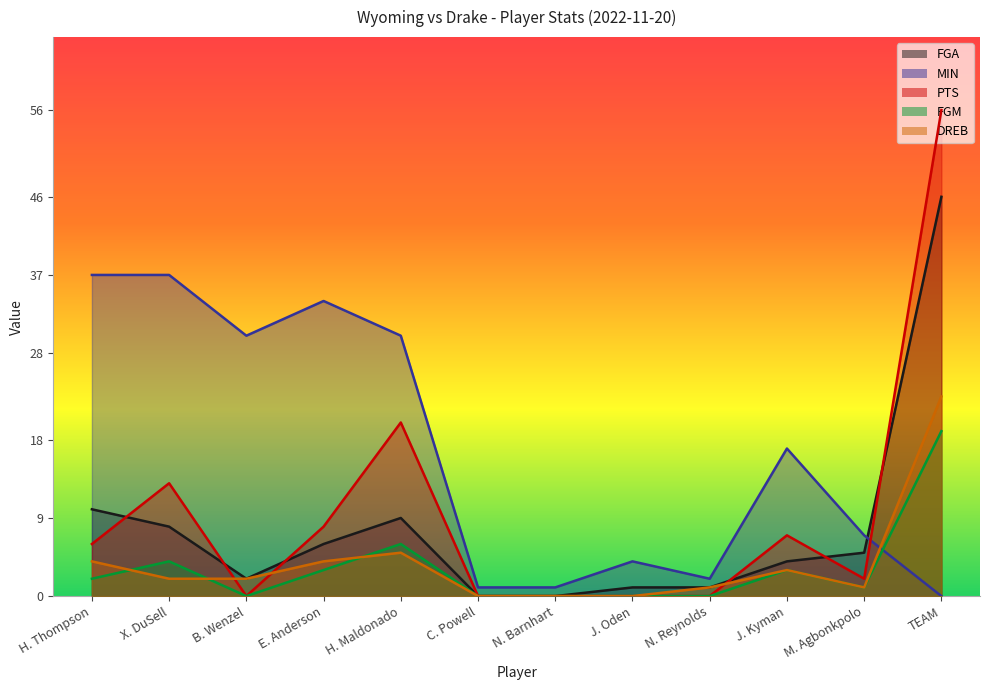

Which series has the largest total across all categories?

MIN